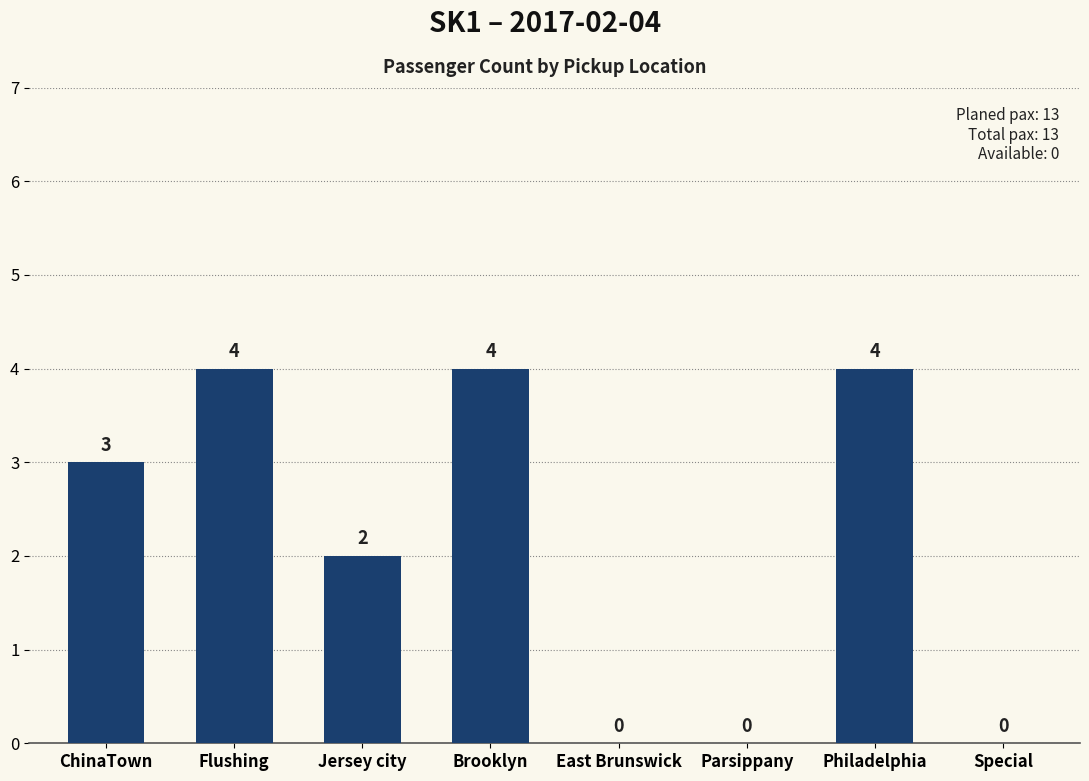

How many values are above zero?

5